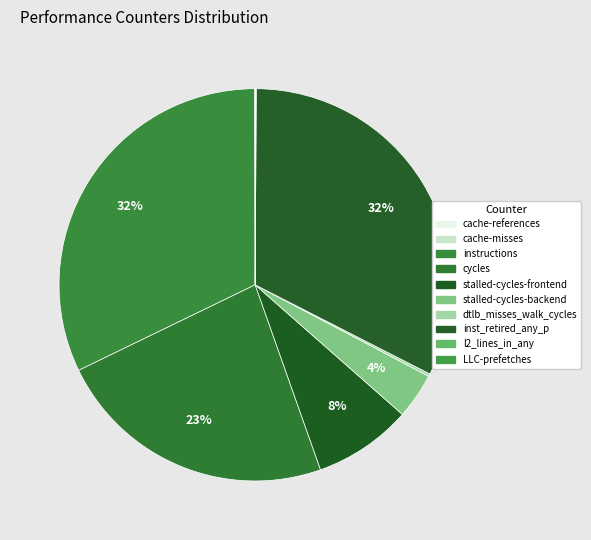

Which slice is the smallest?

cache-misses